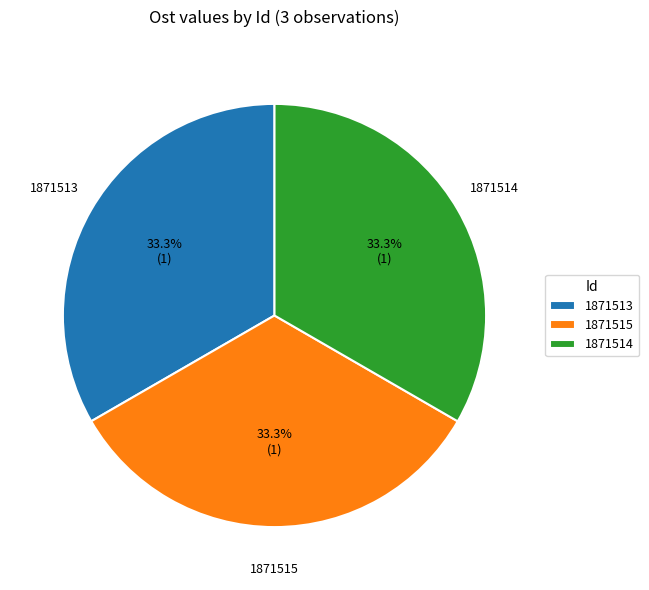

The 1871515 slice represents 33% of the pie. True or false?

True